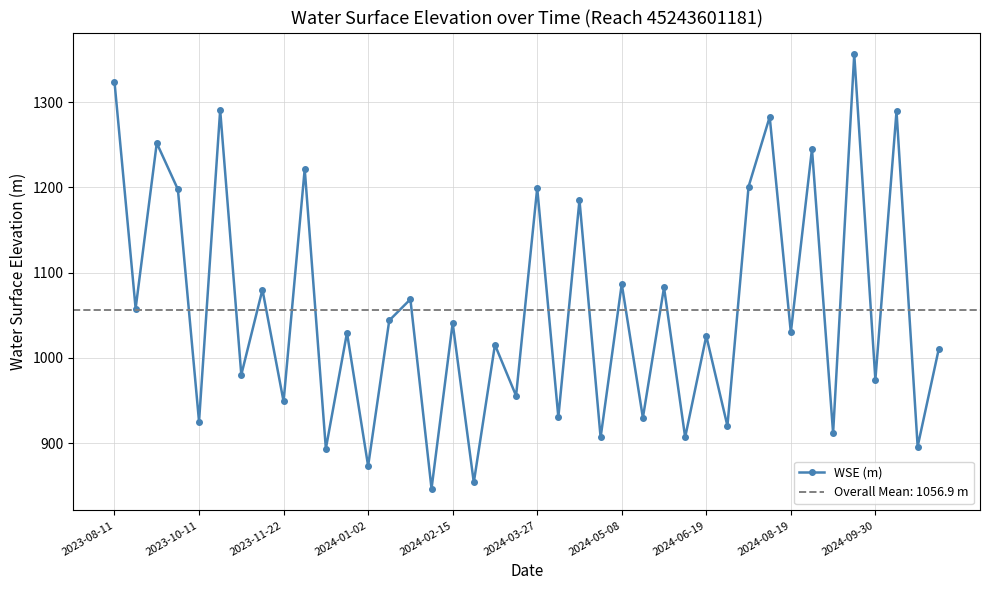

The WSE (m) series shows 357.7 at 2023-11-22. True or false?

False